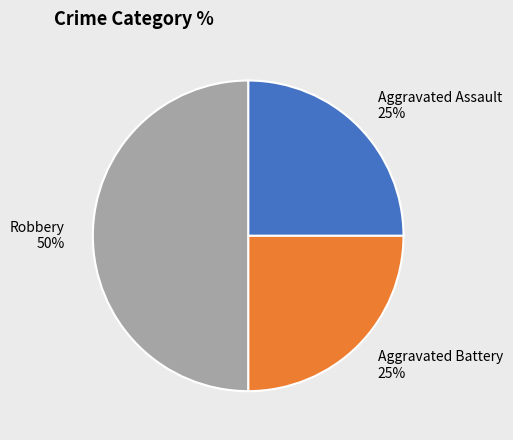

What is the ratio of the value at Aggravated Assault to the value at Robbery?

0.5